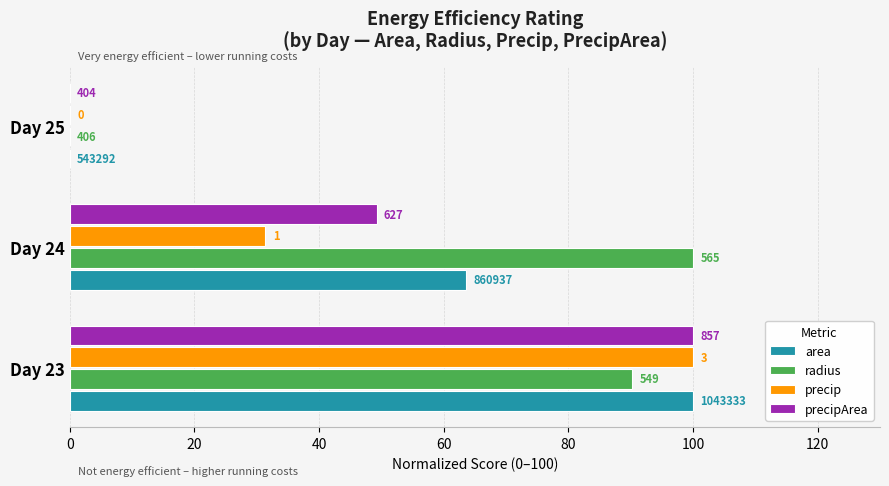

Reading left to right, what are all the values shown in this chart?

area: 0=100.0	20=63.5	40=0.0
radius: 0=90.2	20=100.0	40=0.0
precip: 0=100.0	20=31.4	40=0.0
precipArea: 0=100.0	20=49.2	40=0.0